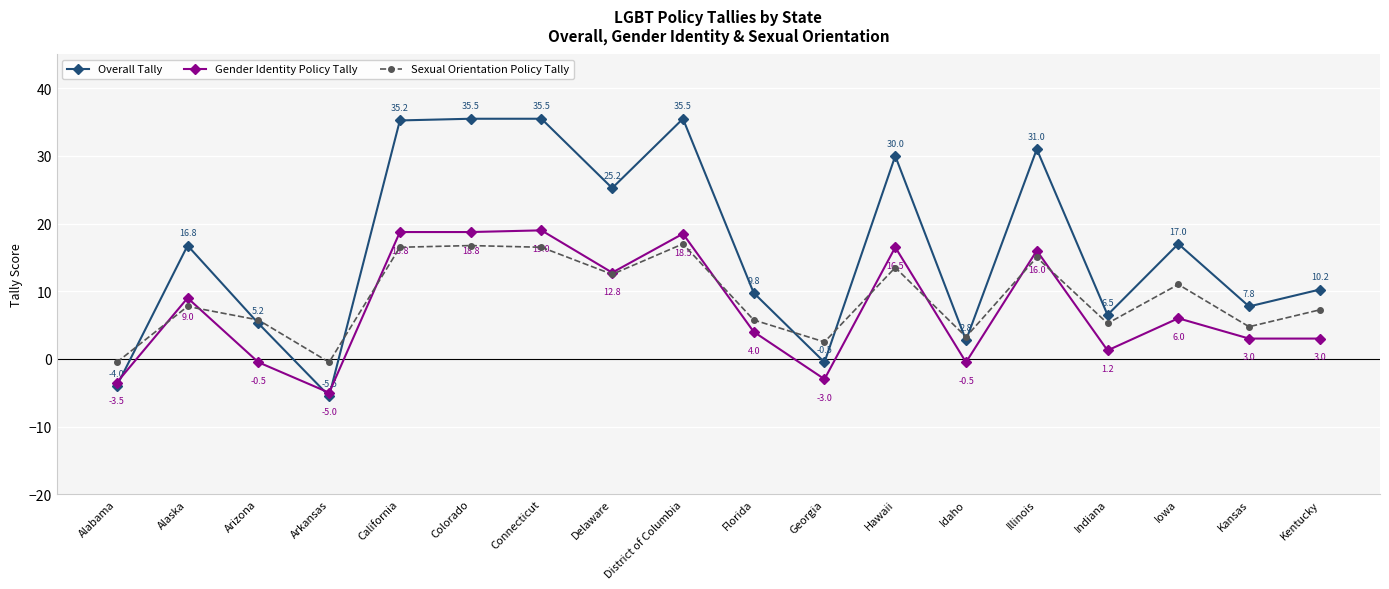

What value does the Gender Identity Policy Tally series have at Florida?

4.0